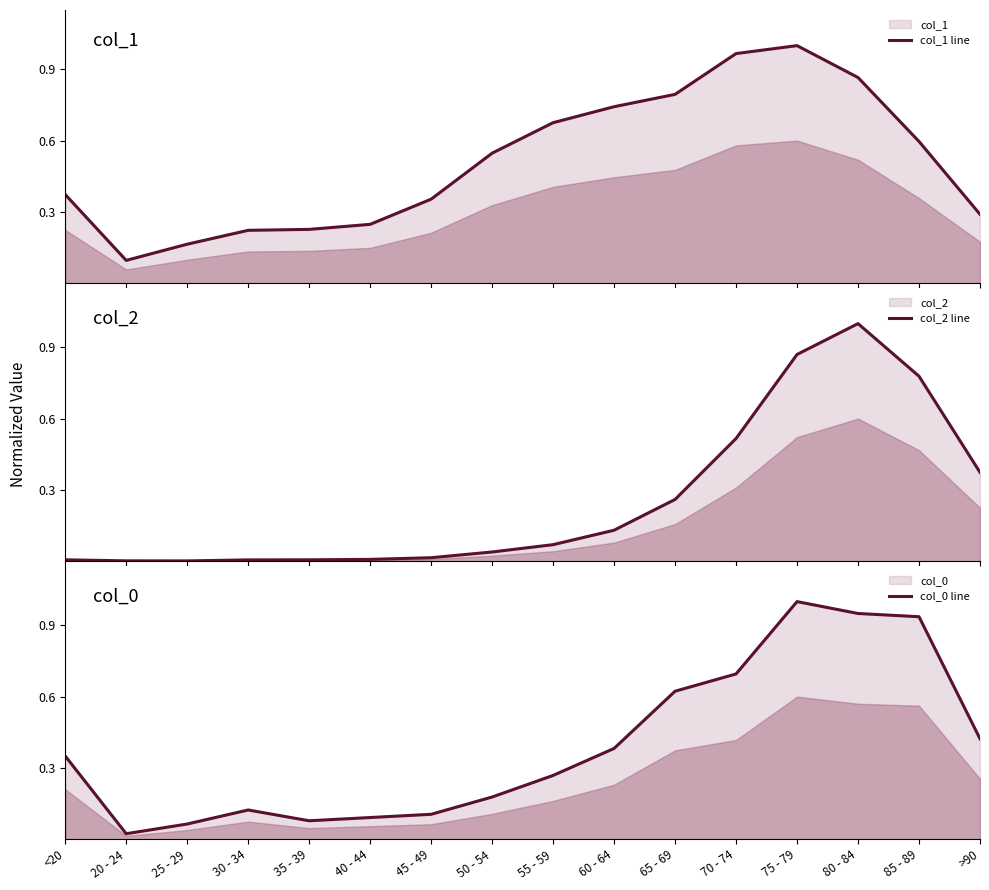

True or false: col_0 line has a value of 0.0 at 30 - 34.

False